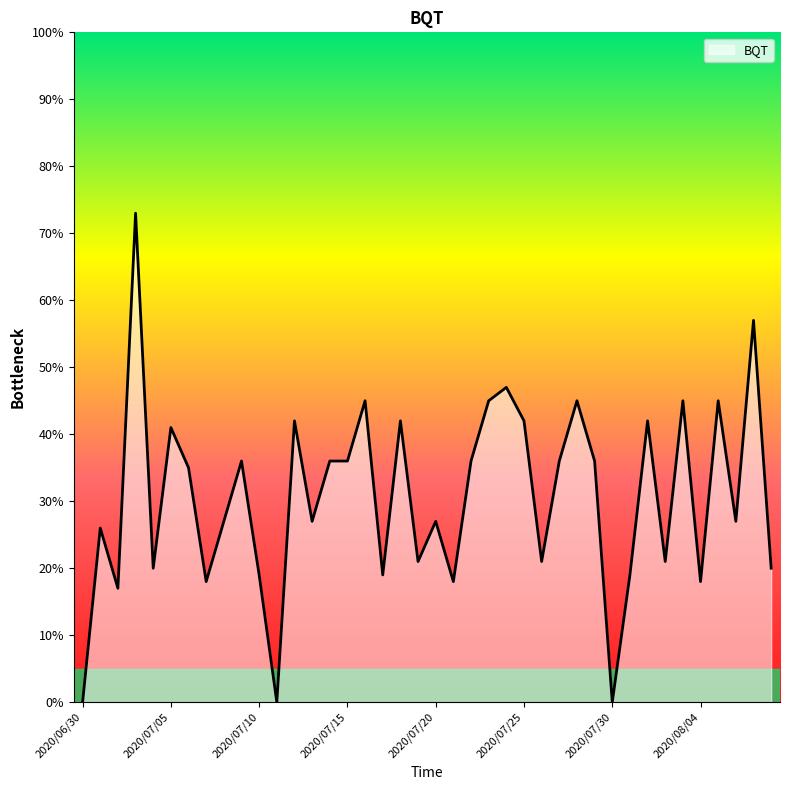

What is the difference between the maximum and minimum values?

73